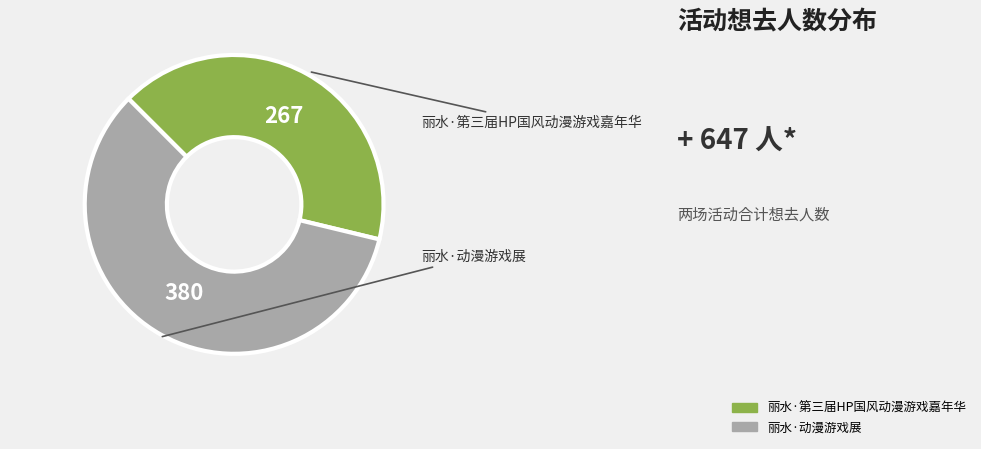

What is the smallest slice in the pie chart?

丽水·第三届HP国风动漫游戏嘉年华